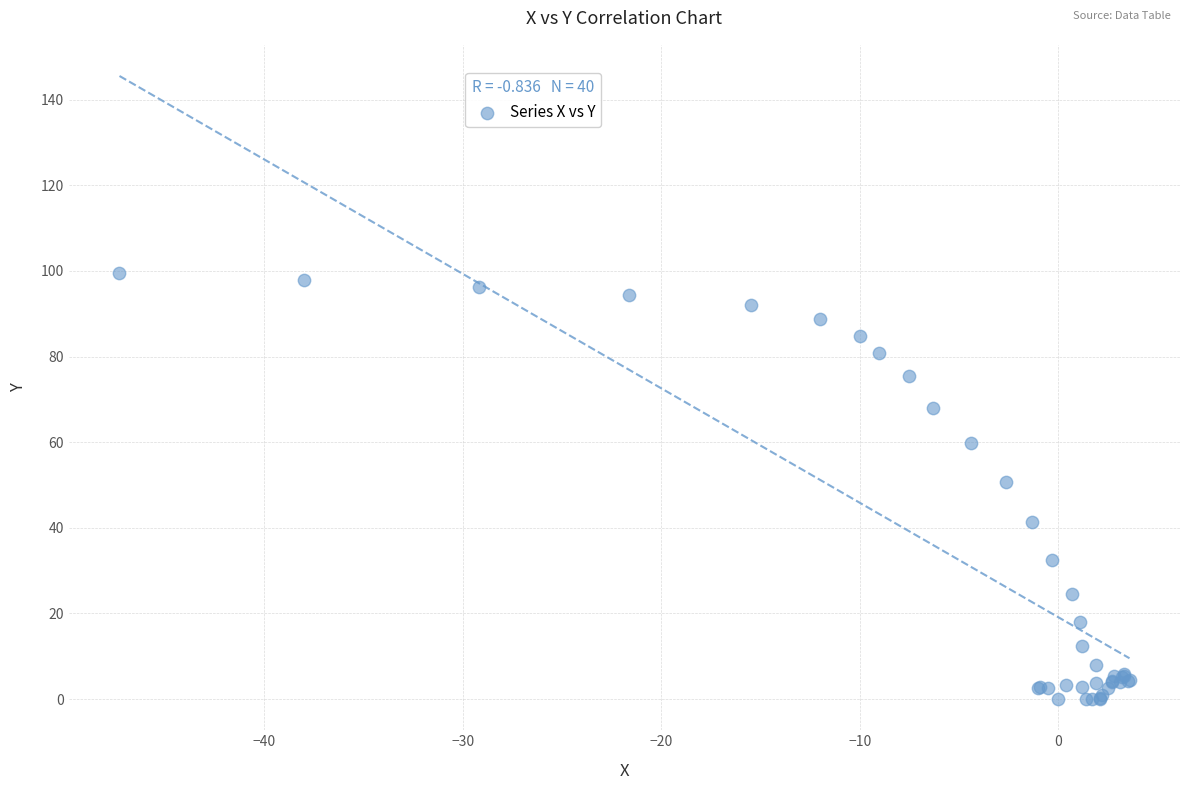

What Y value in the scatter plot is closest to 49?

50.7